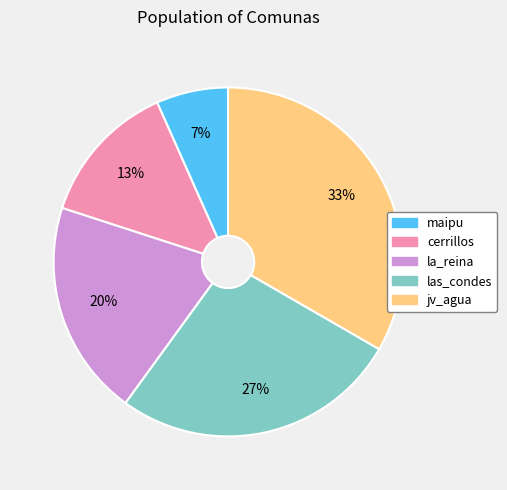

Combined, do cerrillos and maipu account for over 50%?

No